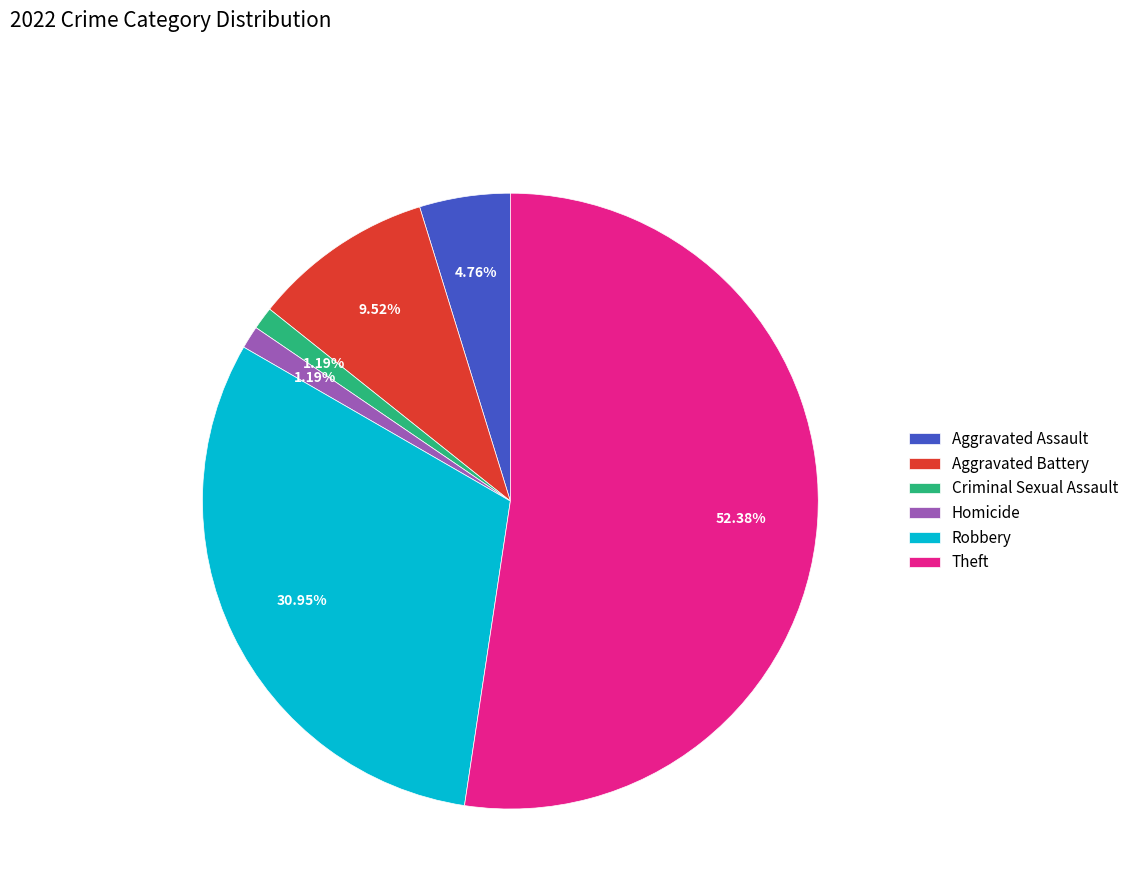

How many segments does this pie chart have?

6